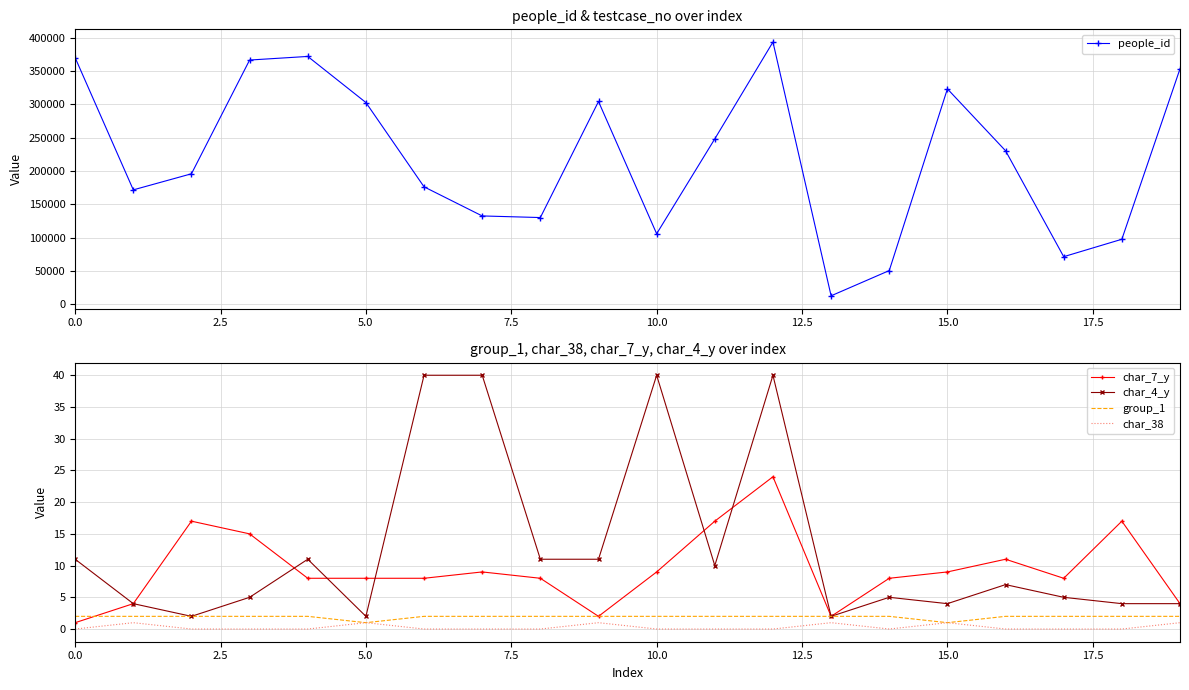

What is the highest value of the char_4_y series?

40